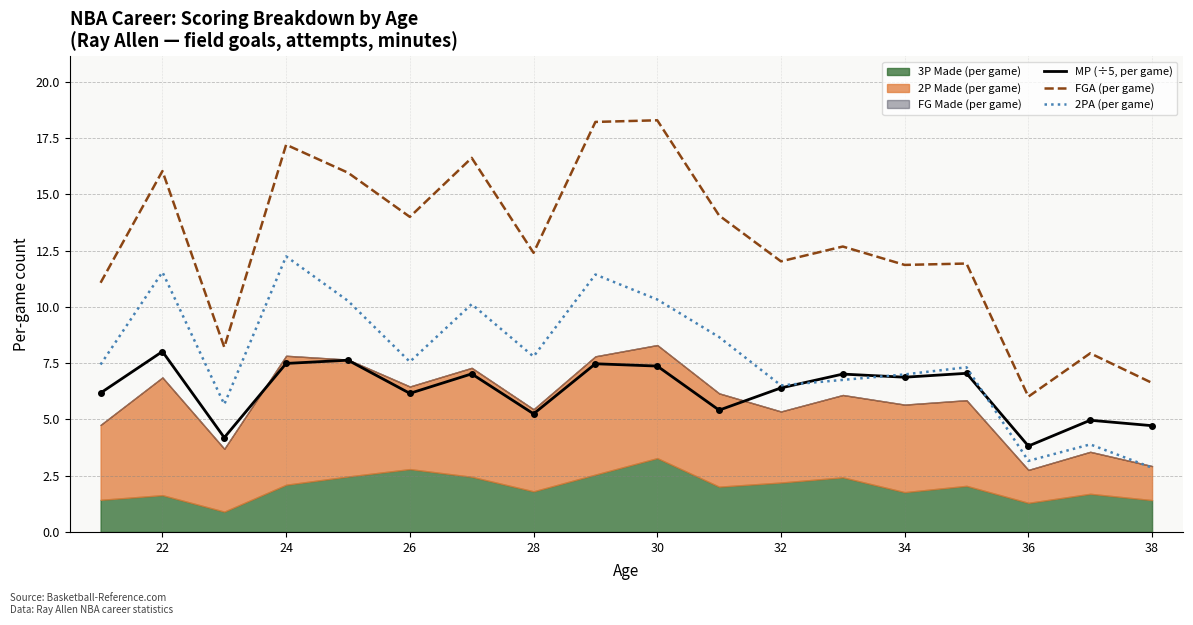

What is the lowest value of the FGA (per game) series?

6.0